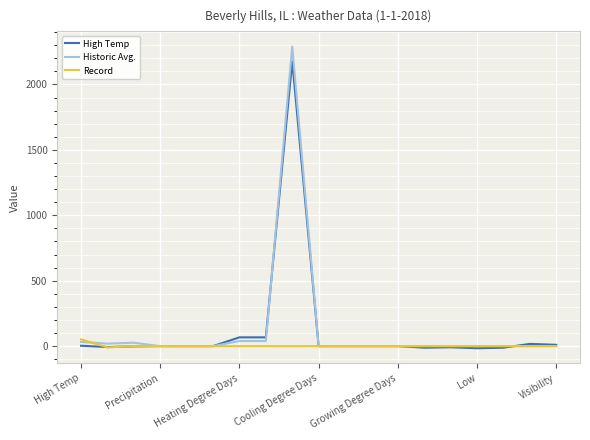

What is the greatest value displayed?

2290